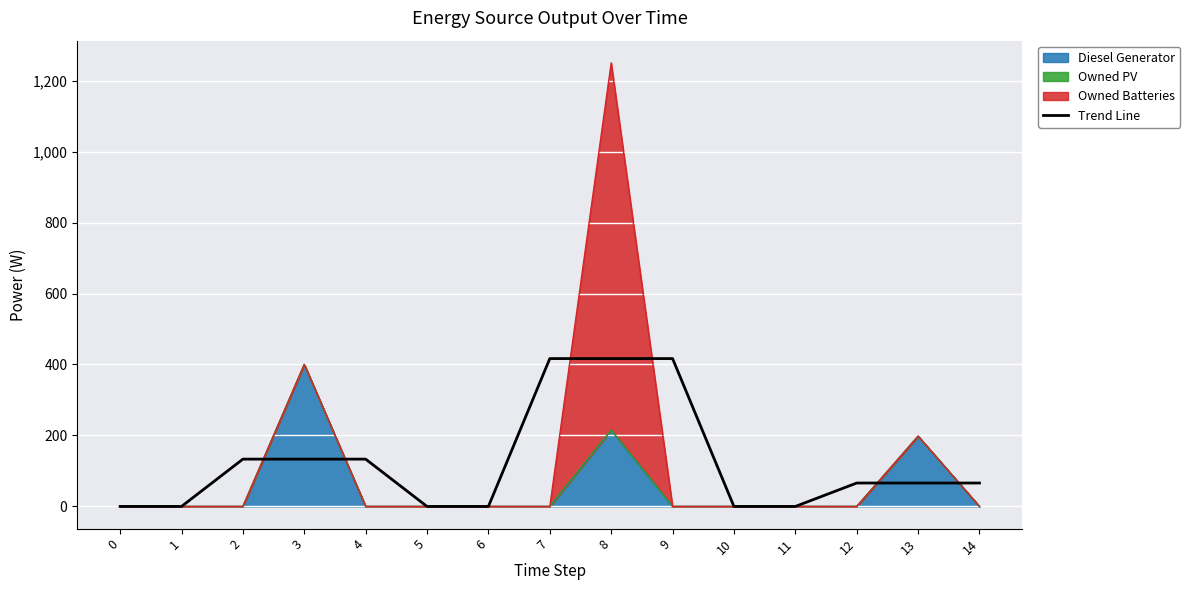

How many lines are shown in the chart?

1